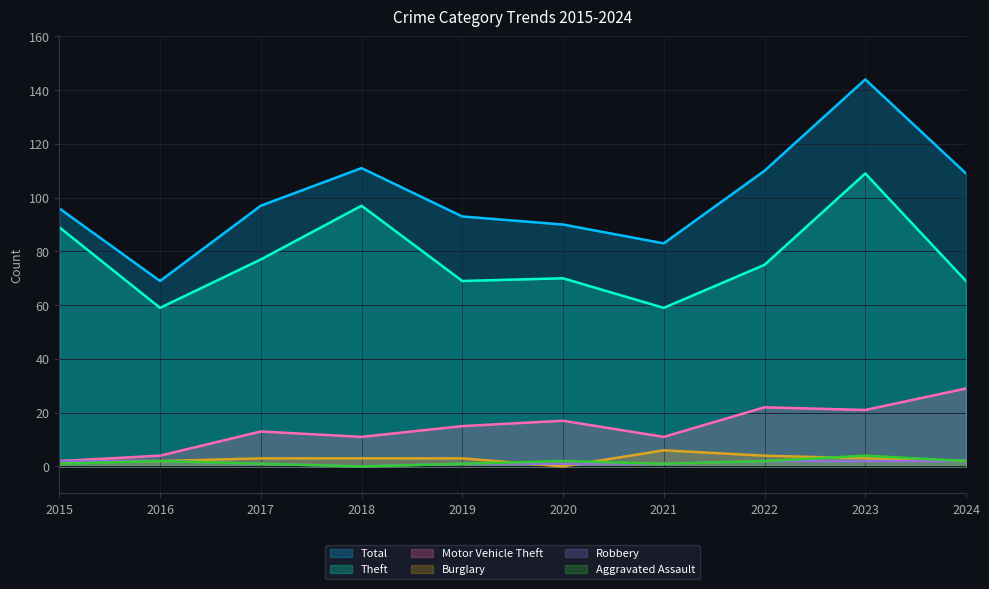

True or false: Burglary has a value of 3 at 2024.

False